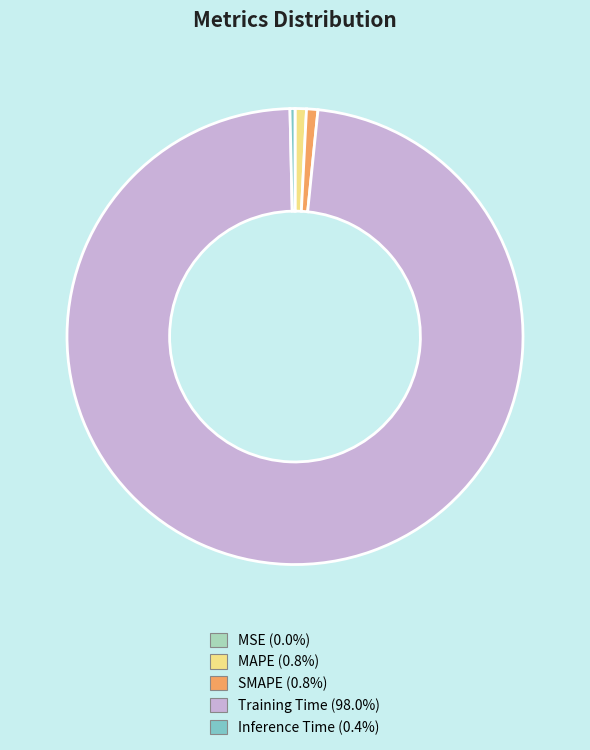

Which has a higher value, Training Time or Inference Time?

Training Time